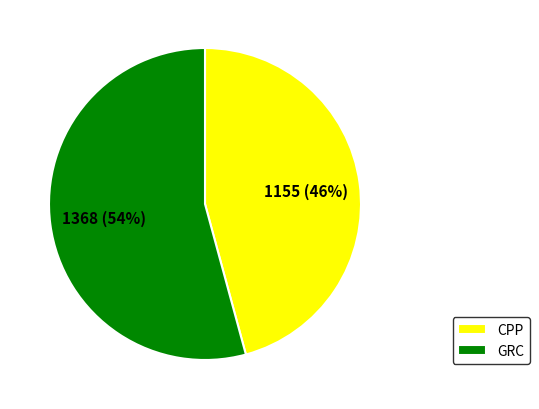

What percentage is the GRC slice, to the nearest percent?

54%